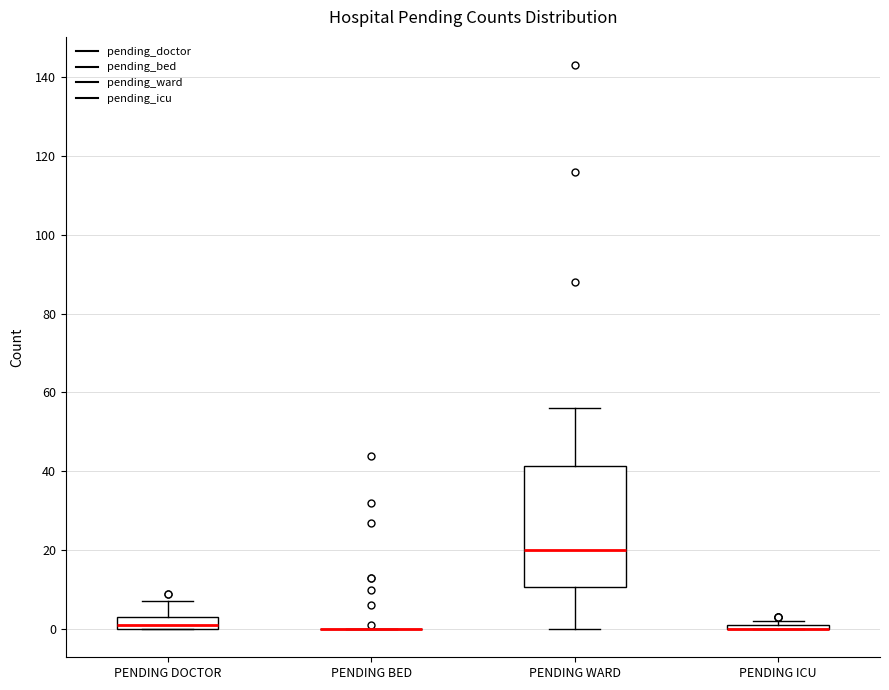

Comparing the boxes themselves (not the whiskers), which one is the tallest?

PENDING WARD